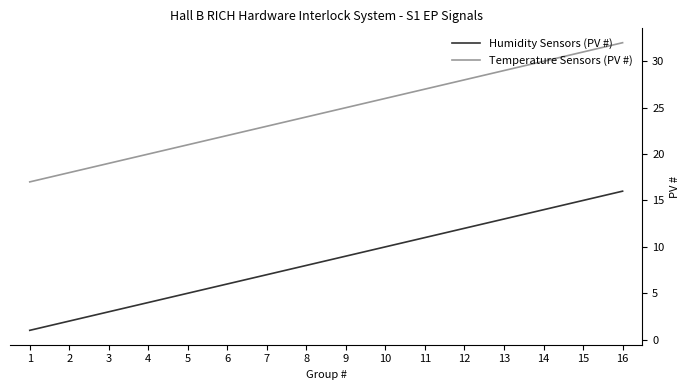

What is the maximum value shown in the chart?

32